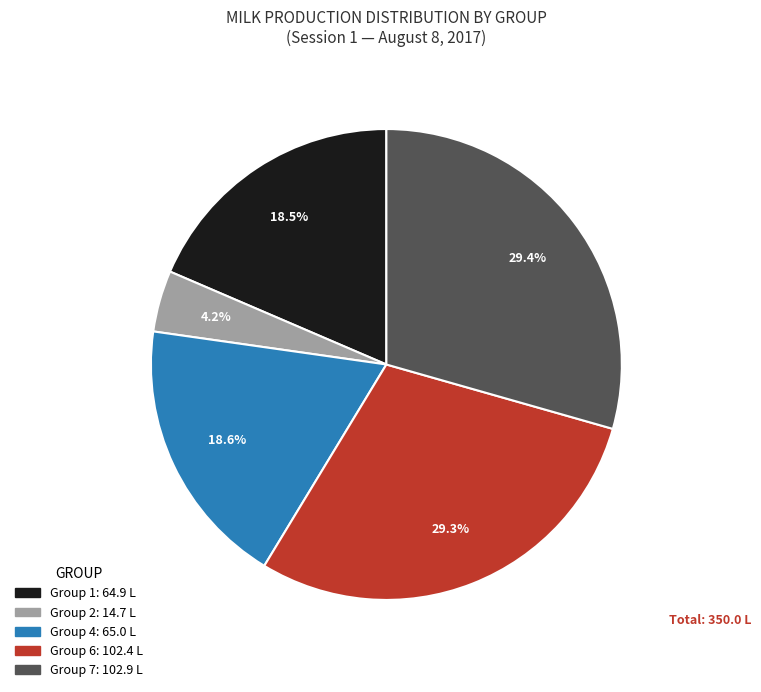

Is there any slice that represents more than half of the pie?

No